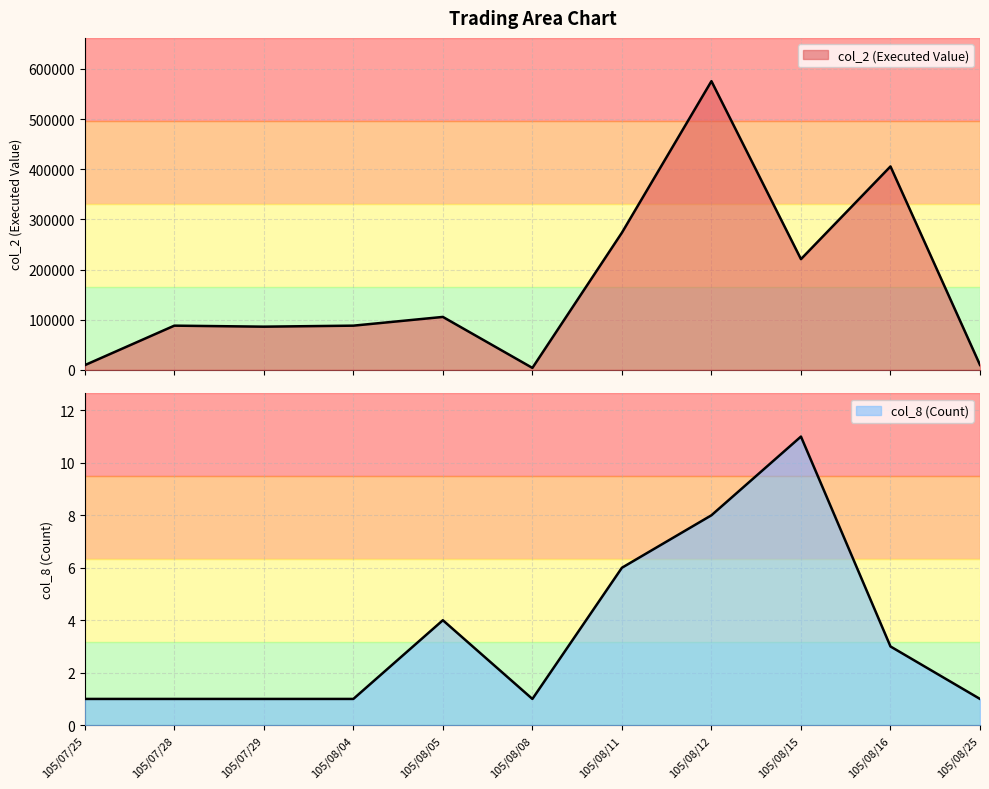

Read the col_8 (Count) value at 105/08/11, to the nearest 5.

5